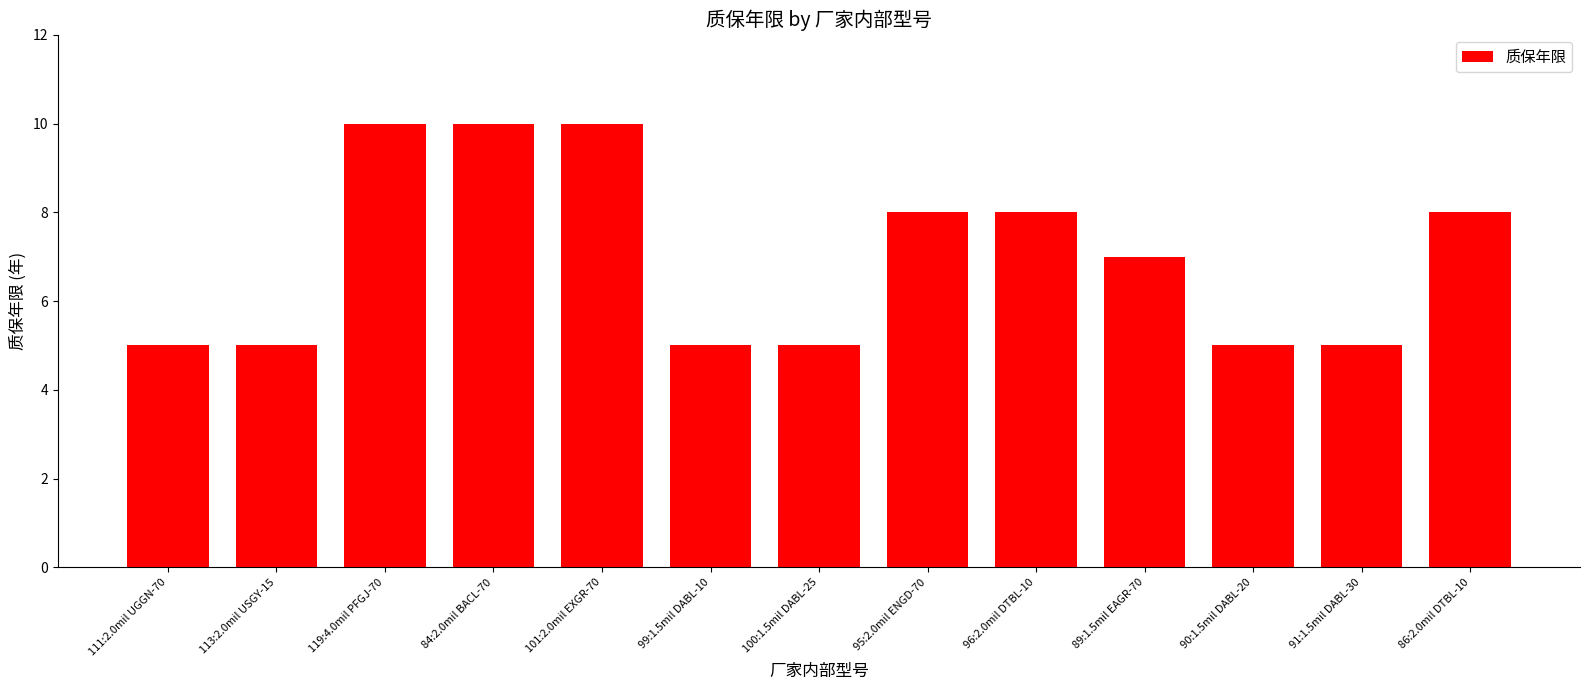

How many series are shown in this chart?

1